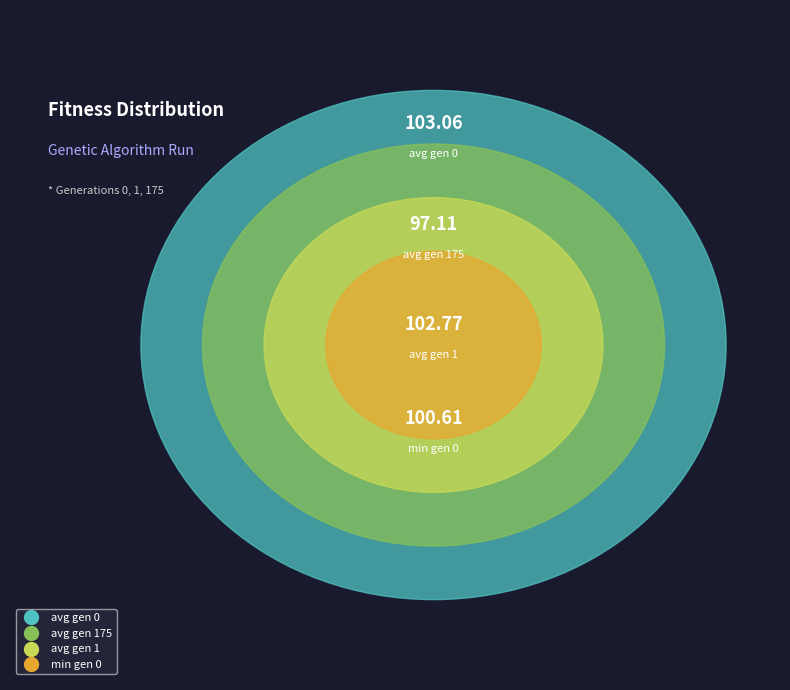

To the nearest percent, what is the difference between the avg gen 0 and min gen 0 slice percentages?

1%